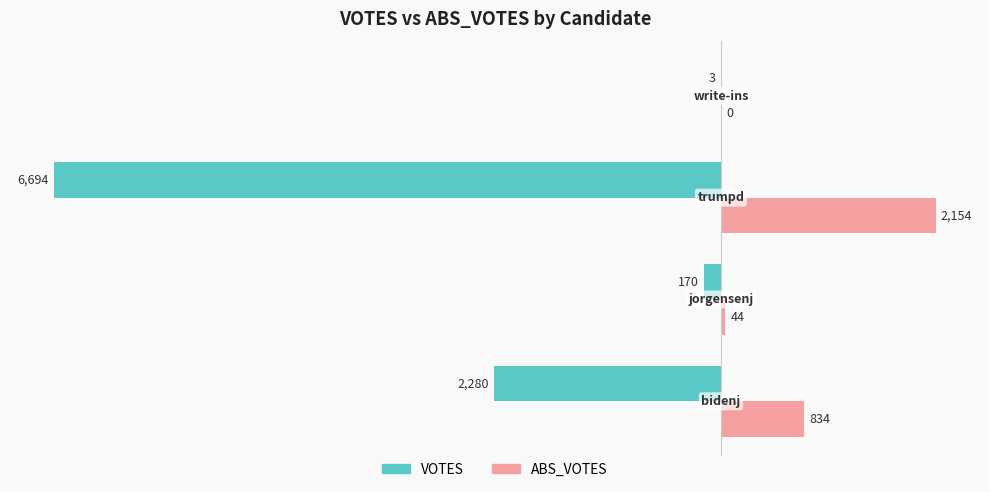

What is the sum of all VOTES values?

-9147